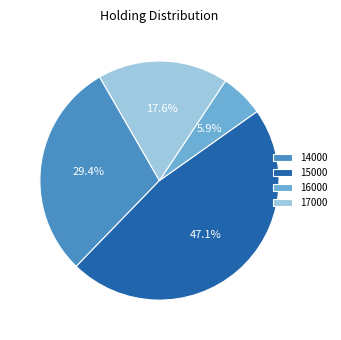

How much of the chart is everything except 15000?

52.9%